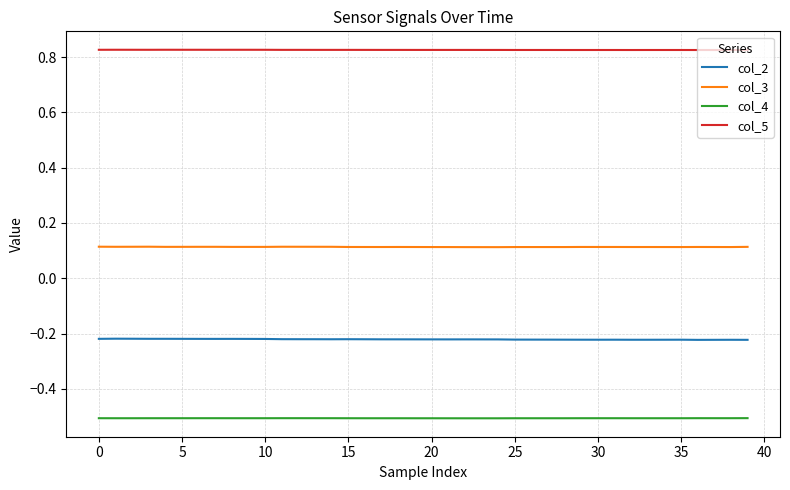

Rank the series by their average value, from highest to lowest.

col_5, col_3, col_2, col_4